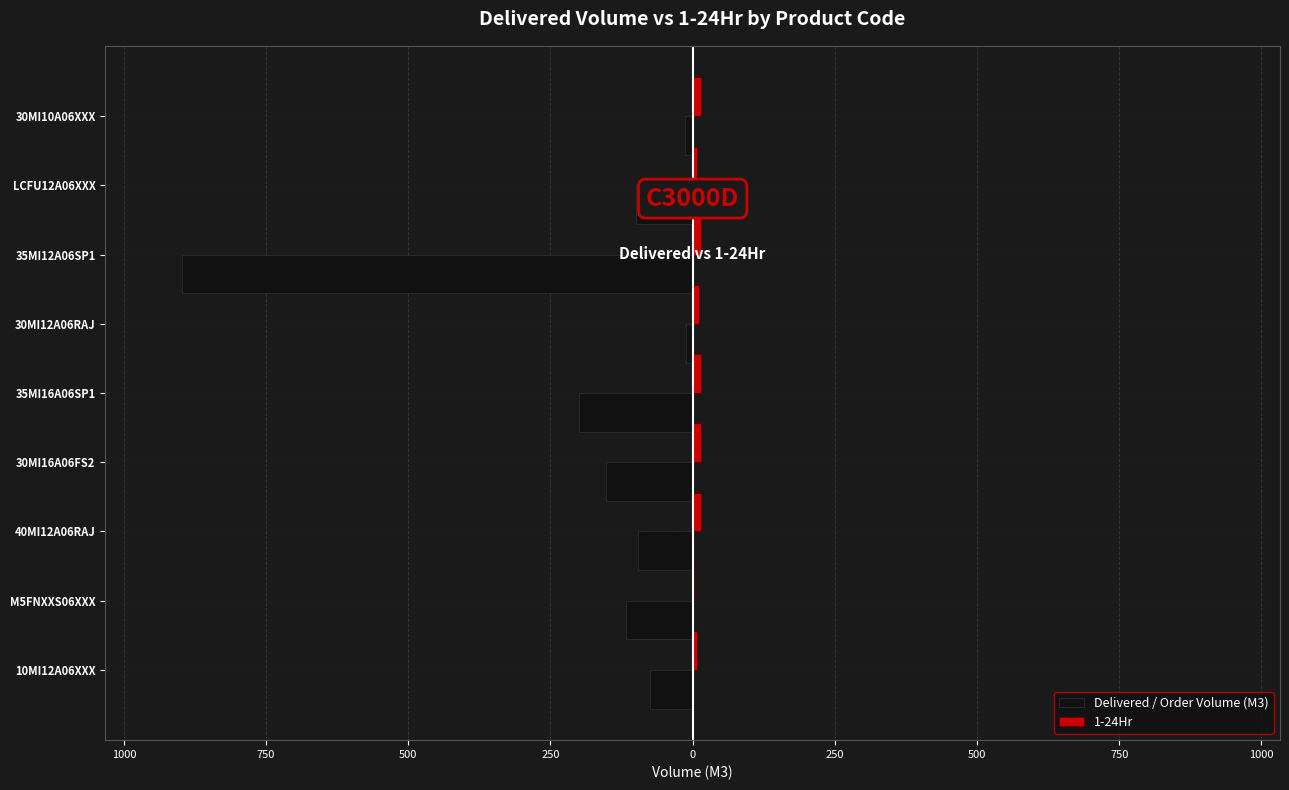

What are all the series names shown in the legend?

Delivered / Order Volume (M3), 1-24Hr